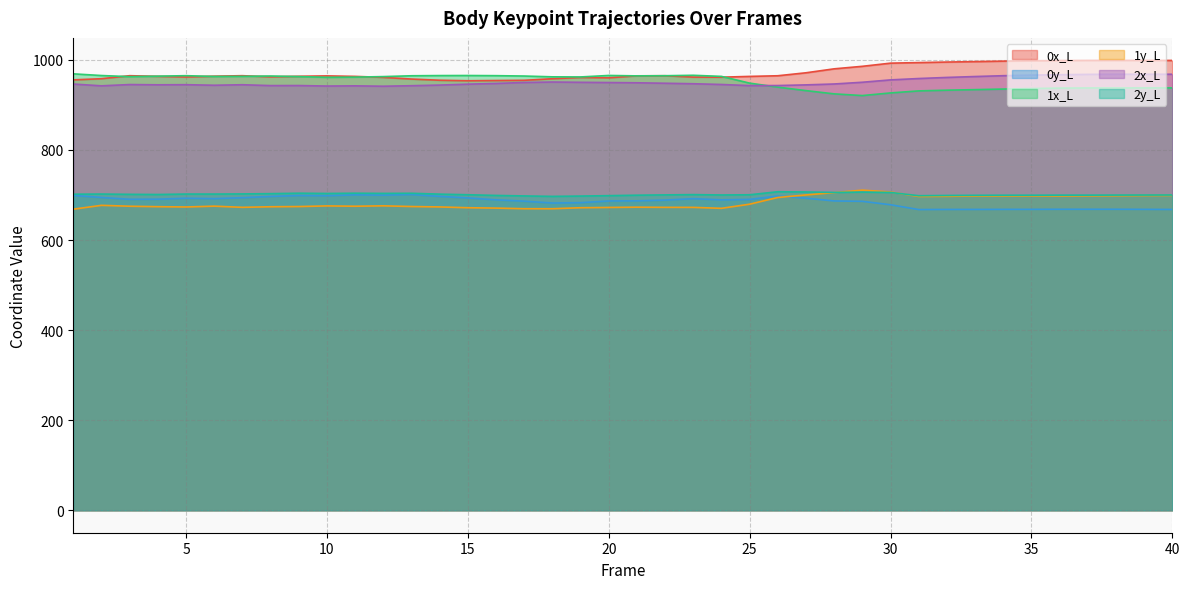

What are all the series names shown in the legend?

0x_L, 0y_L, 1x_L, 1y_L, 2x_L, 2y_L